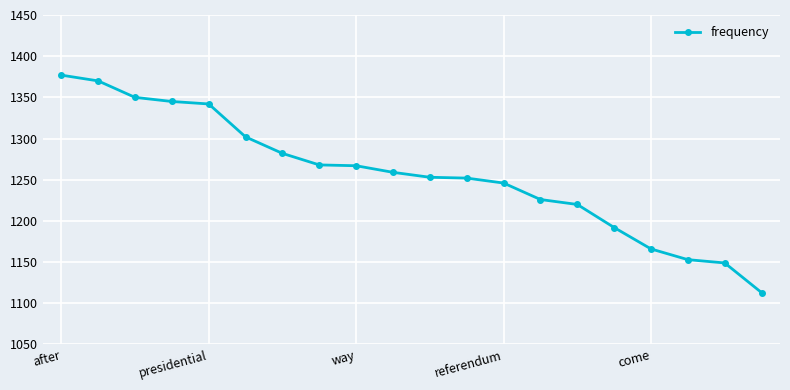

What is the maximum value shown in the chart?

1377